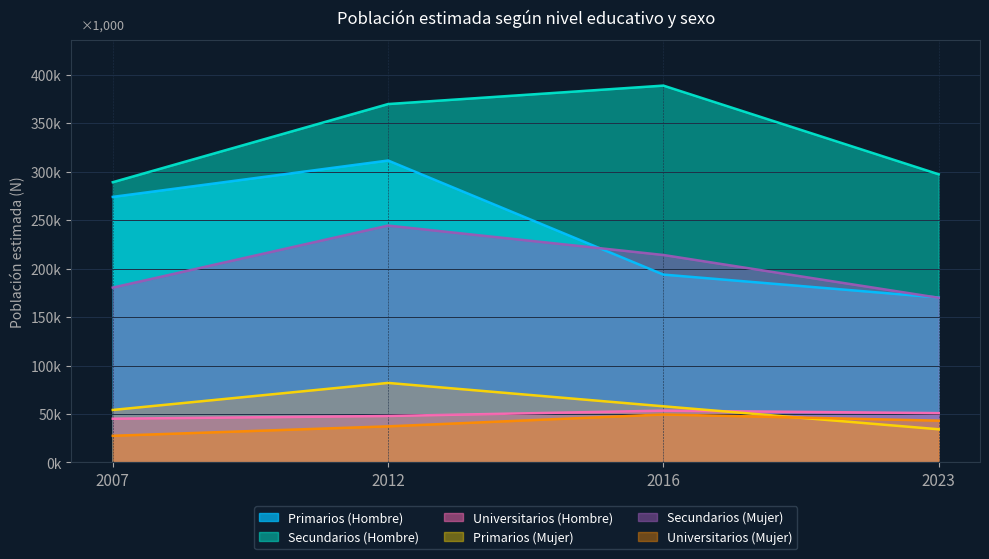

How many lines are shown in the chart?

6